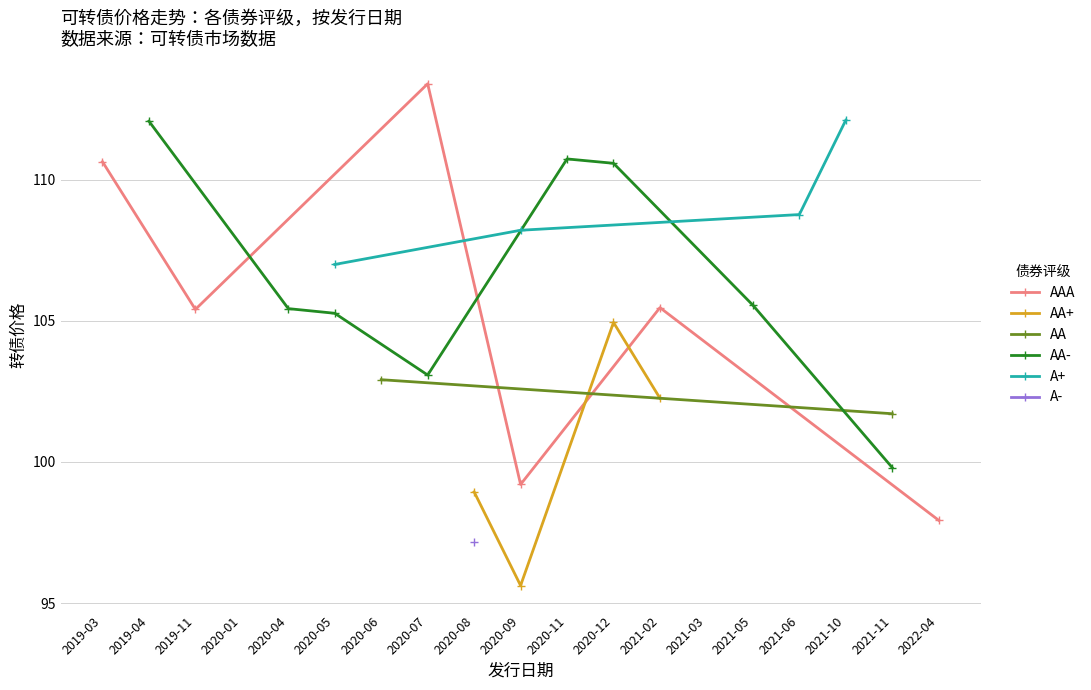

What is the highest value of the AAA series?

113.4